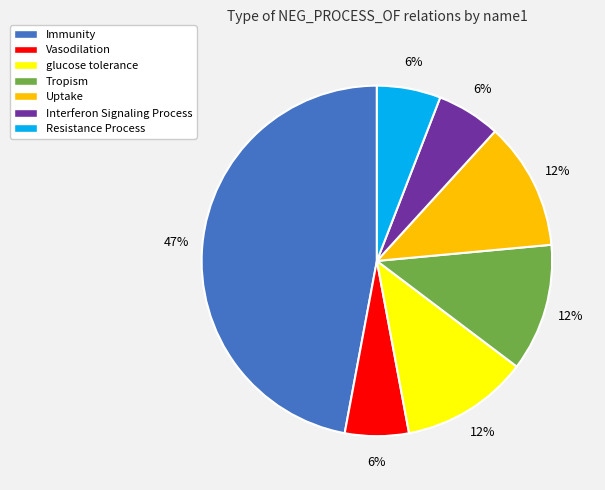

To the nearest percent, what is the difference between the largest and smallest slice percentages?

41%